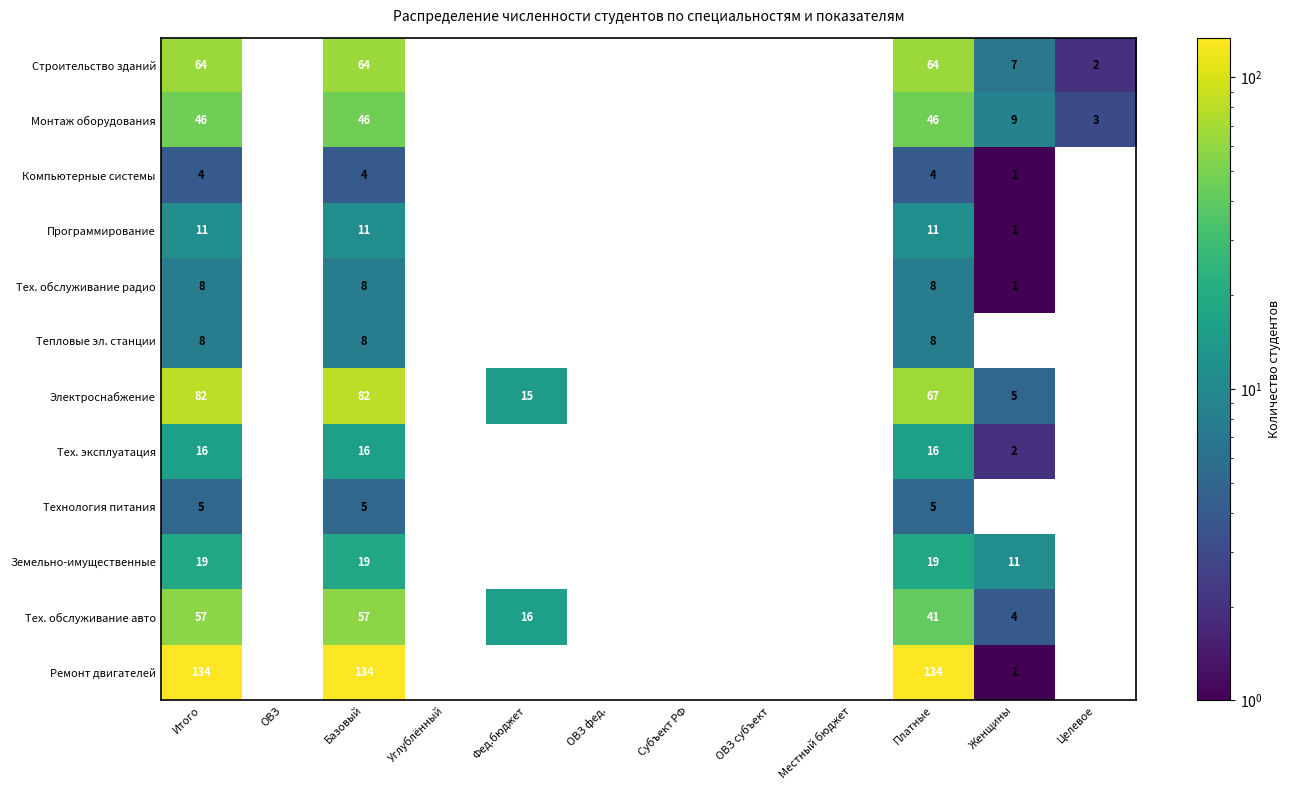

Is it true that Монтаж оборудования equals 46 at Итого?

True